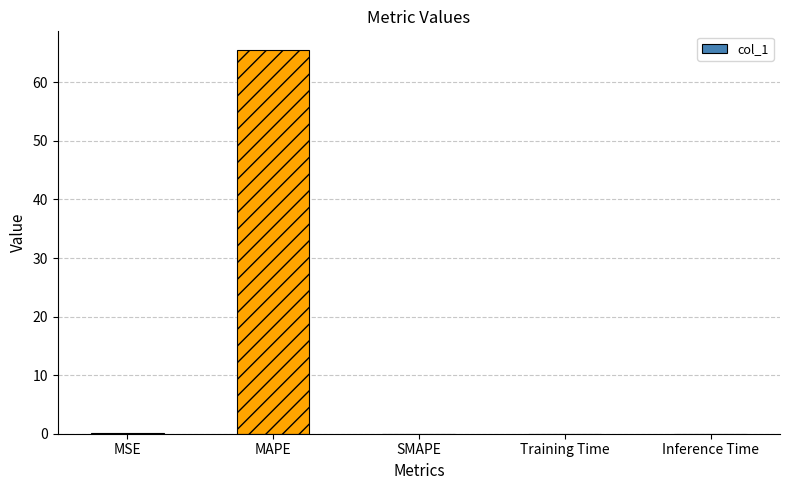

What is the change in value from MSE to SMAPE?

-0.1